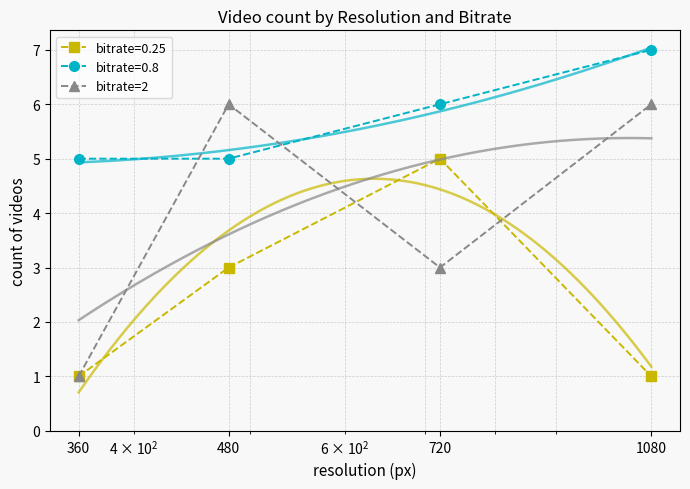

Which has a higher value, 720 or 1080?

1080